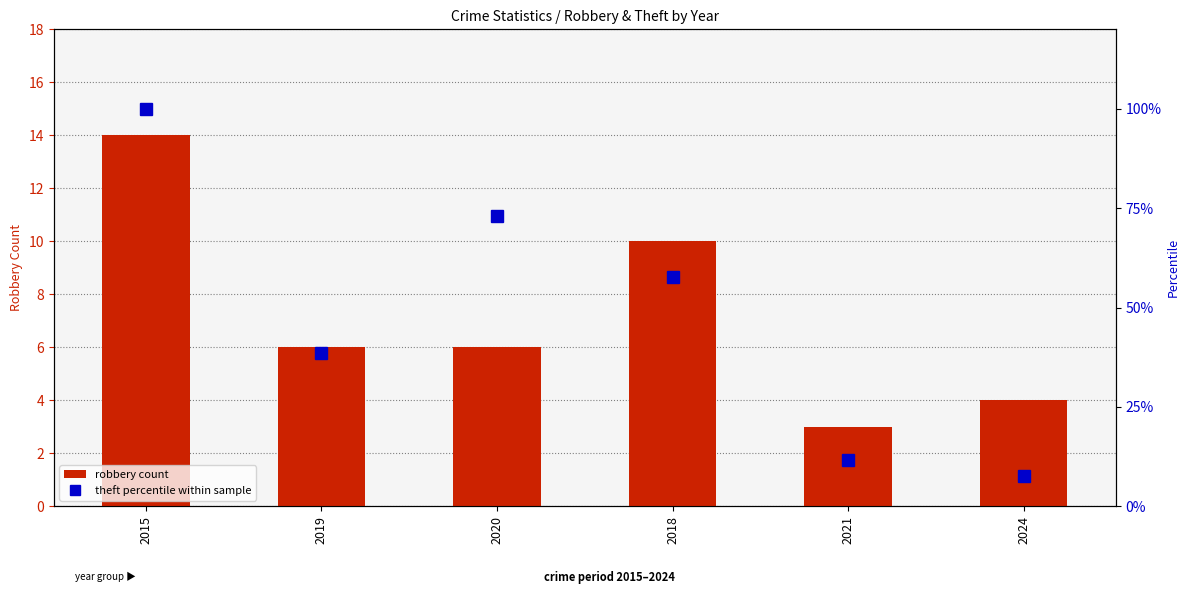

What is the highest value of the theft percentile within sample series?

100.0